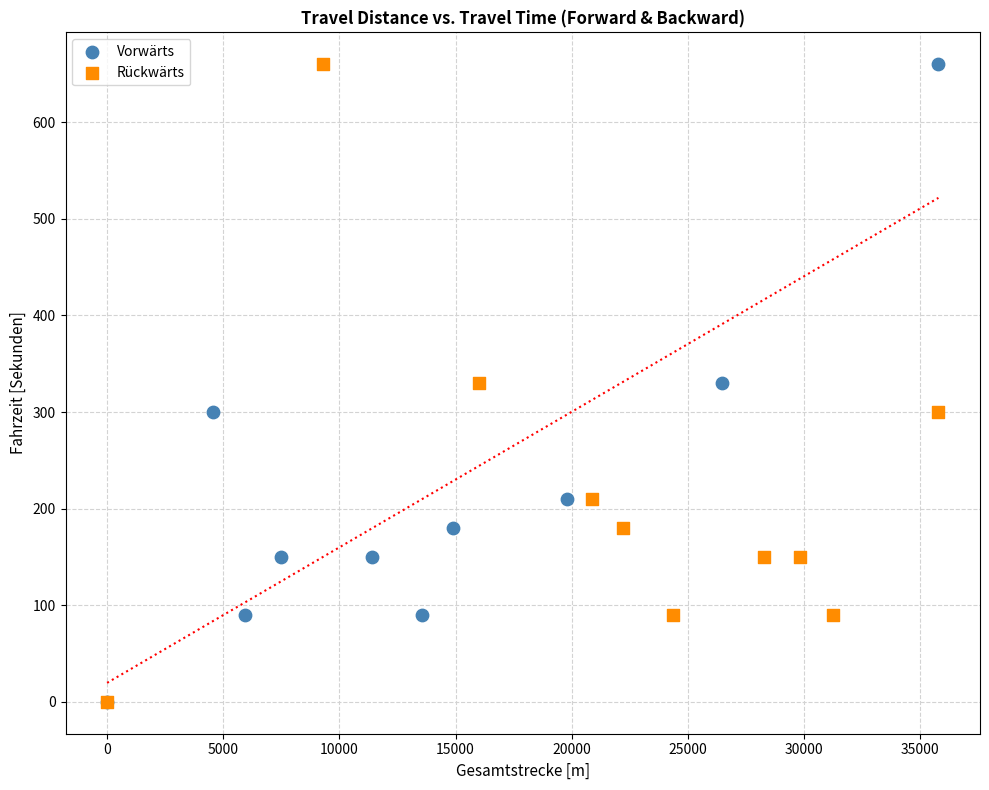

What are all the series names shown in the legend?

Vorwärts, Rückwärts